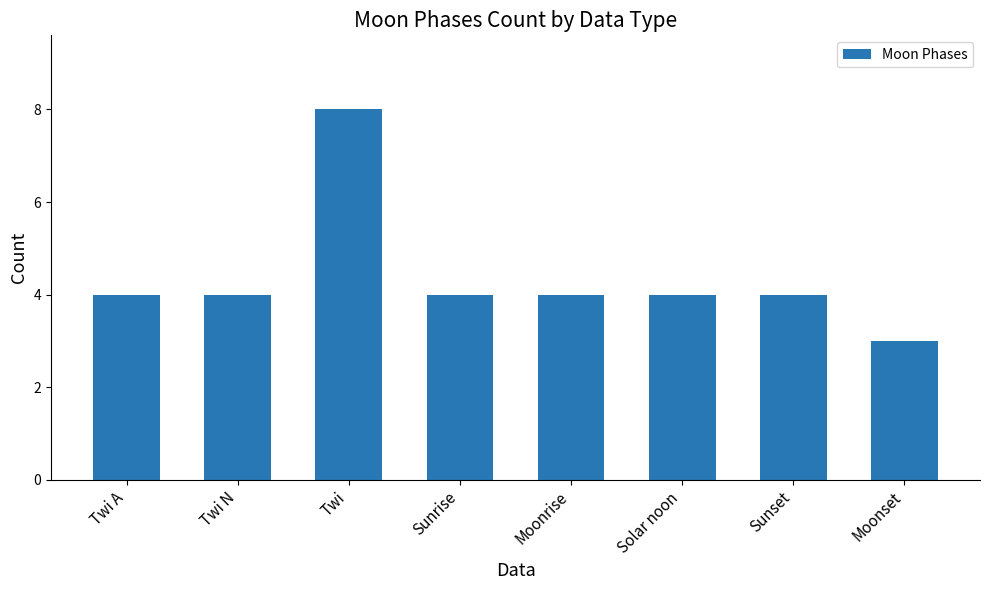

True or false: the data shows 6 at Twi N.

False